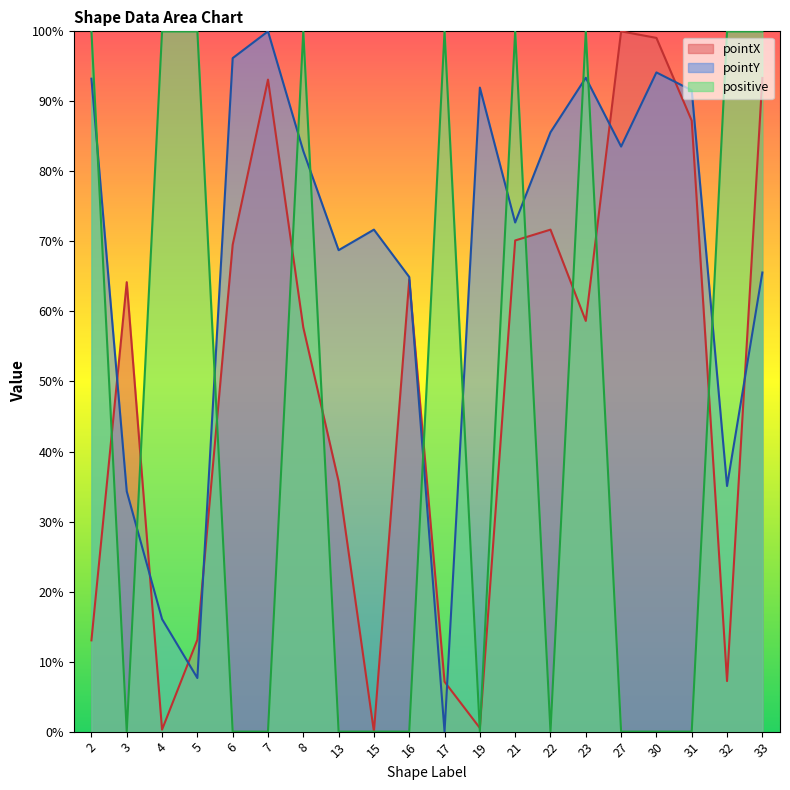

What is the value of the pointX point at the 6th from the left?

93.1